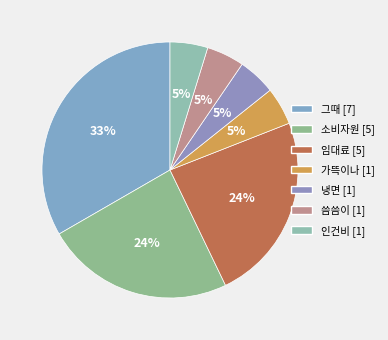

To the nearest percent, what is the average slice percentage?

14%